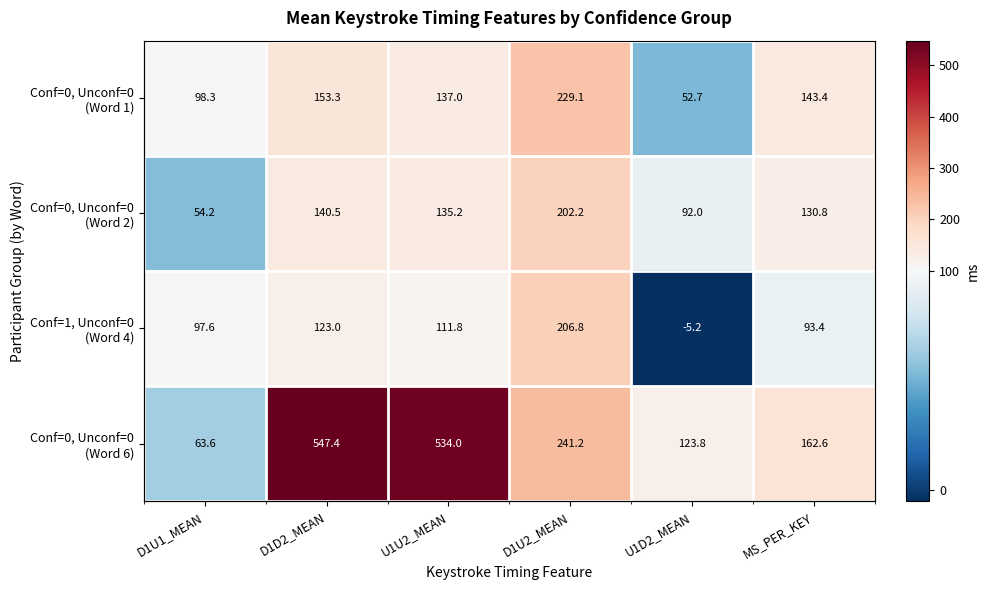

Where does the Conf=0, Unconf=0 (Word 1) series first go above 143?

D1D2_MEAN